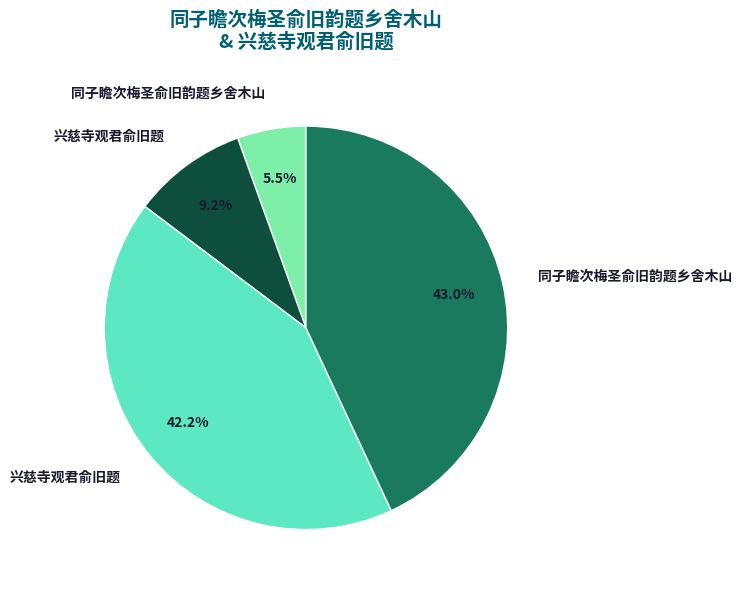

Is there any slice that represents more than half of the pie?

No